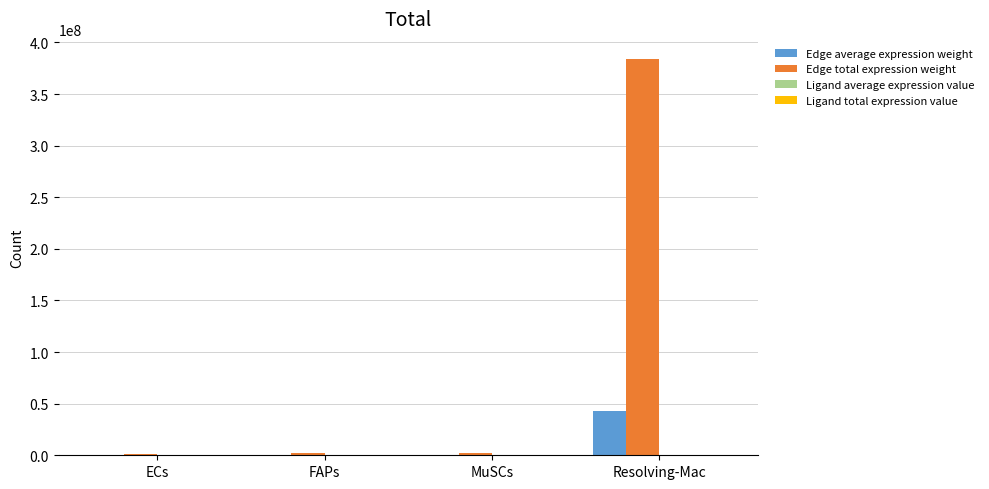

Which series has the largest range (max minus min)?

Edge total expression weight